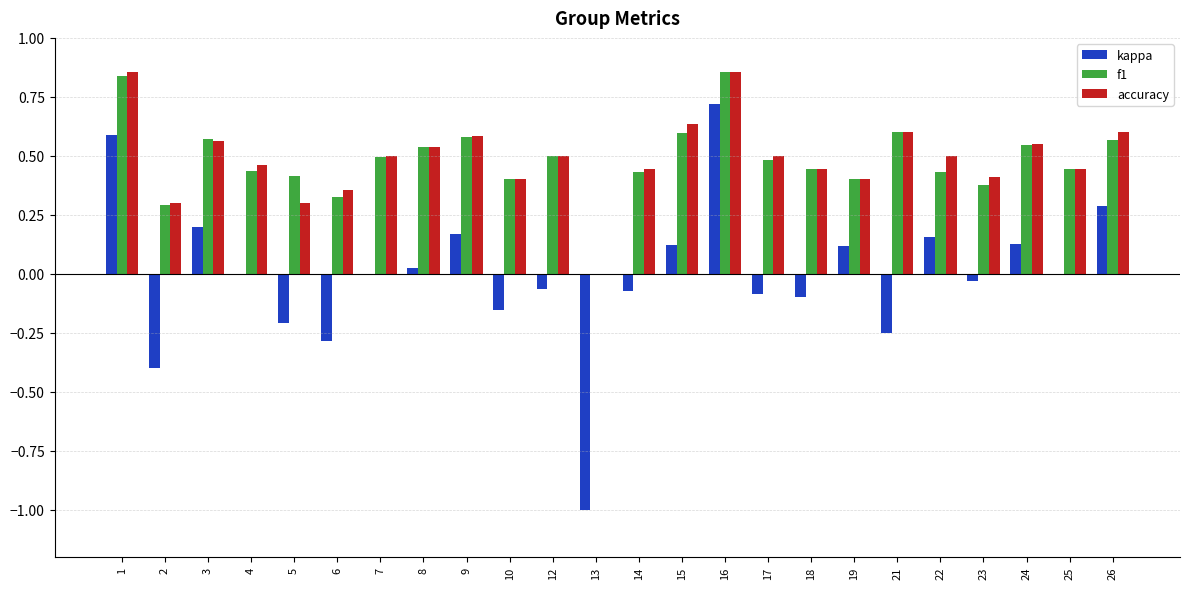

What is the sum of all f1 values?

11.6